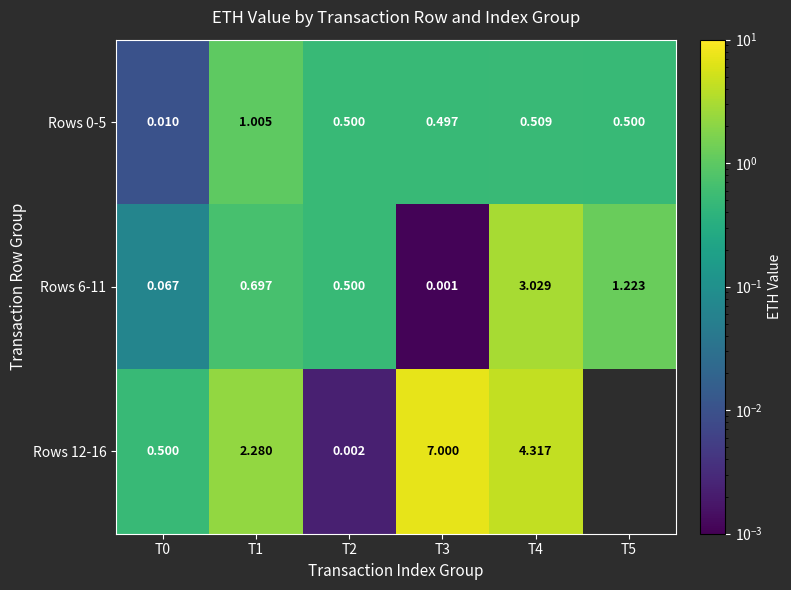

What is the difference between the Rows 12-16 values at T1 and T3?

4.7